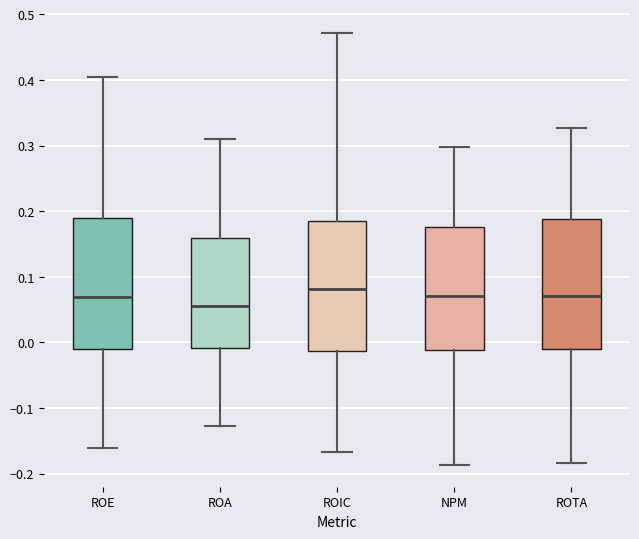

Reading left to right, read every box against the y-axis: the position of its median line, the range the box covers, and the ends of its whiskers. The values are not printed on the chart, so give them approximately, as read against the axis.

ROE: median 0.07, box -0.01 to 0.19, whiskers -0.16 to 0.40
ROA: median 0.06, box -0.01 to 0.16, whiskers -0.13 to 0.31
ROIC: median 0.08, box -0.01 to 0.18, whiskers -0.17 to 0.47
NPM: median 0.07, box -0.01 to 0.18, whiskers -0.19 to 0.30
ROTA: median 0.07, box -0.01 to 0.19, whiskers -0.18 to 0.33